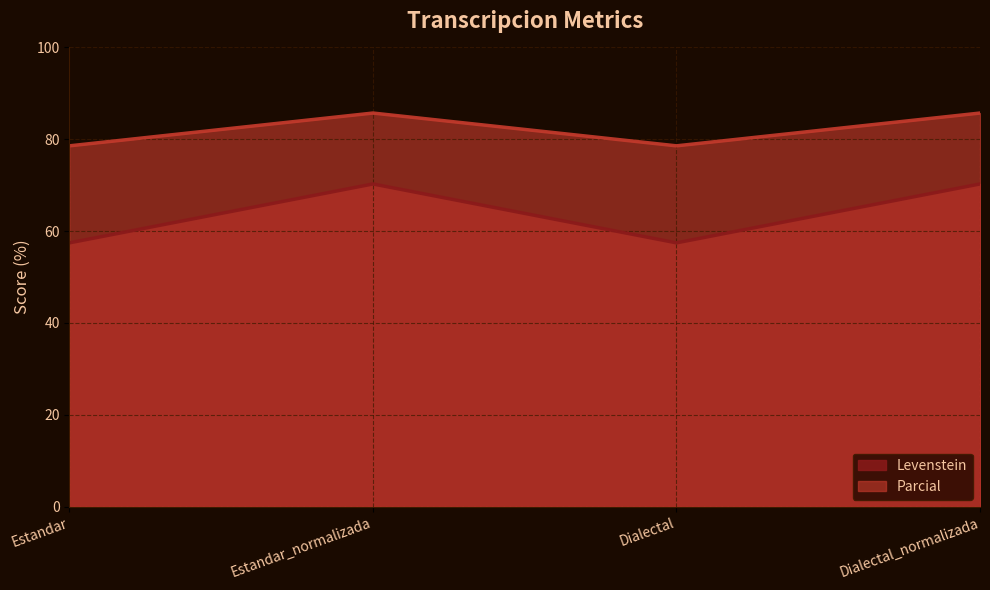

List the labels in order of Levenstein value, smallest first.

Estandar, Dialectal, Estandar_normalizada, Dialectal_normalizada